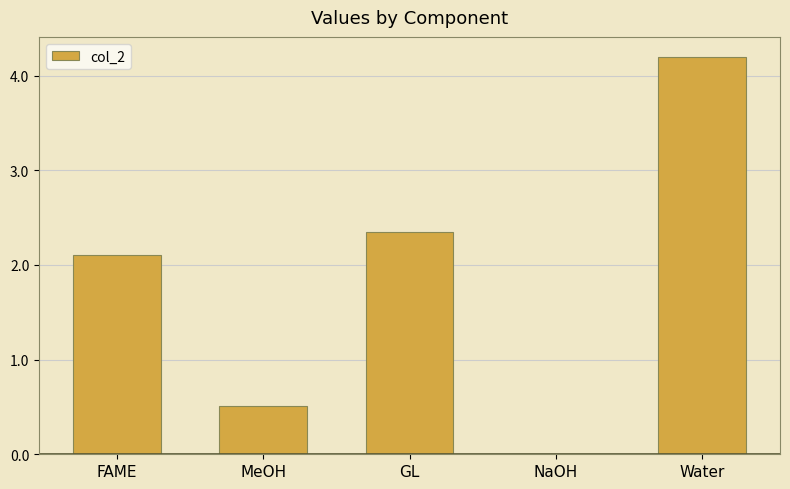

What is the average value?

1.8